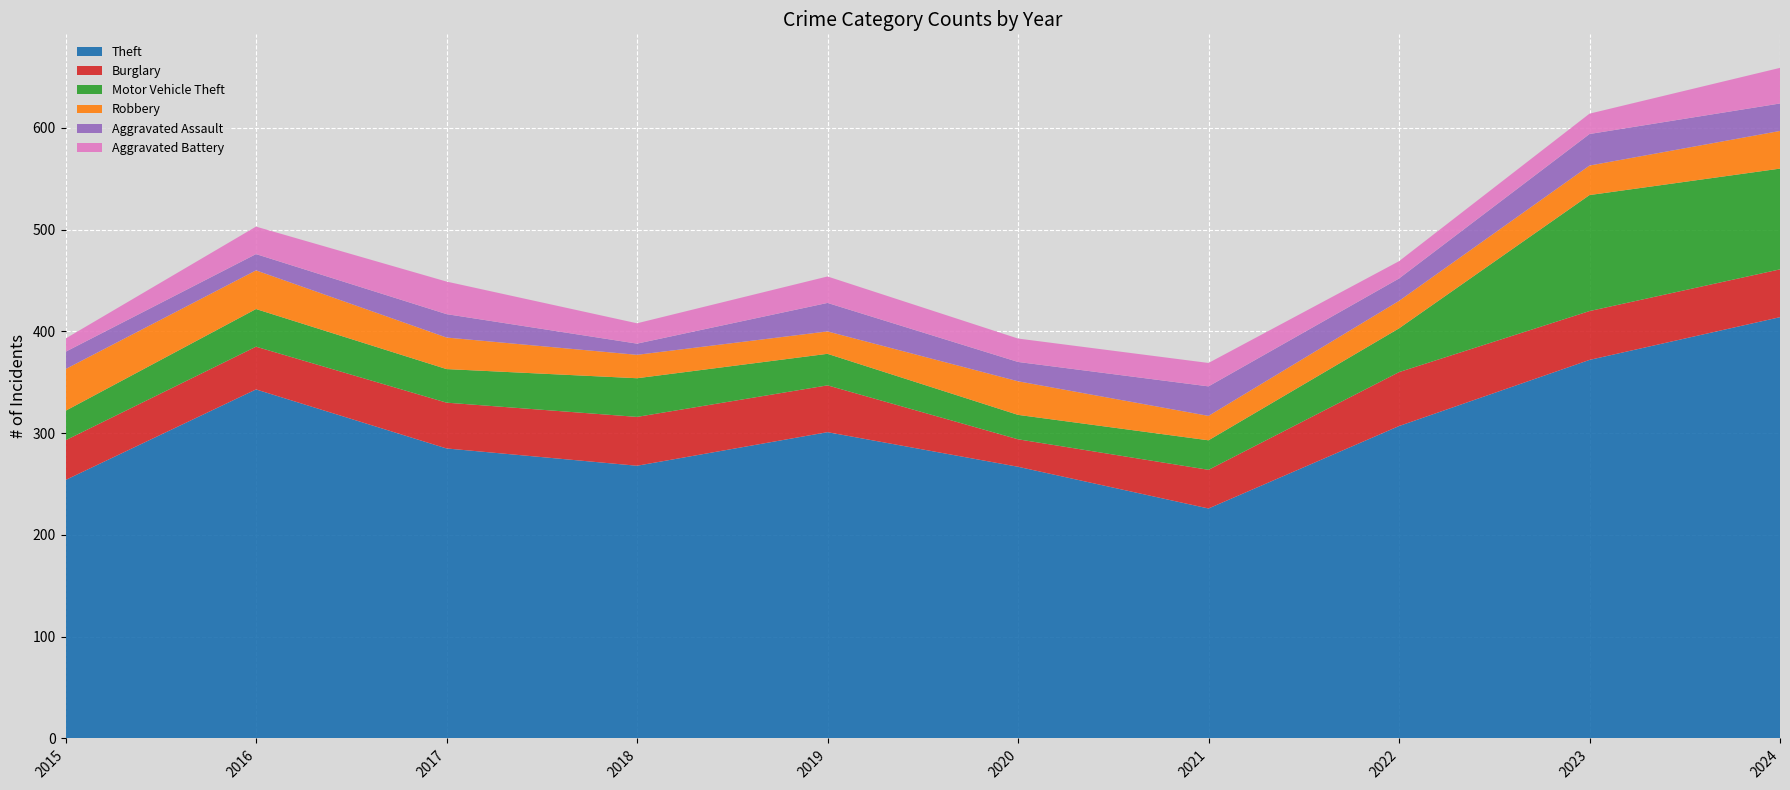

Reading left to right, transcribe all the data shown in this chart.

Theft: 254	343	285	268	301	267	226	307	372	414
Burglary: 39	42	45	48	46	27	38	53	48	47
Motor Vehicle Theft: 29	37	33	38	31	24	29	43	114	99
Robbery: 41	38	31	23	22	33	24	27	29	37
Aggravated Assault: 17	16	23	11	28	19	29	22	31	27
Aggravated Battery: 13	27	32	20	26	23	23	17	20	35